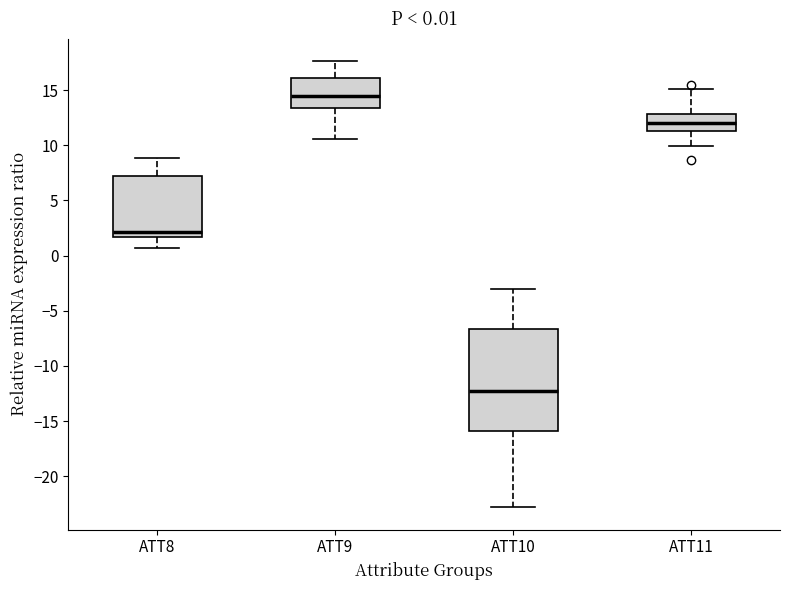

Comparing the boxes themselves (not the whiskers), which one is the tallest?

ATT10